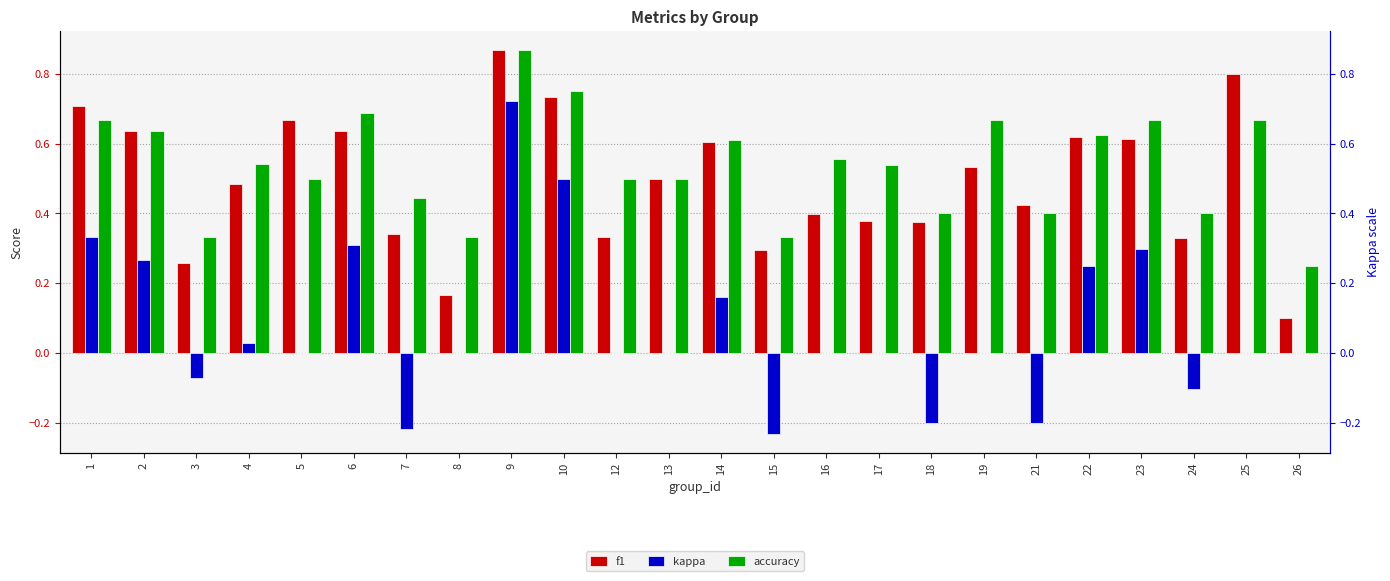

What is the difference between the f1 values at 5 and 16?

0.3